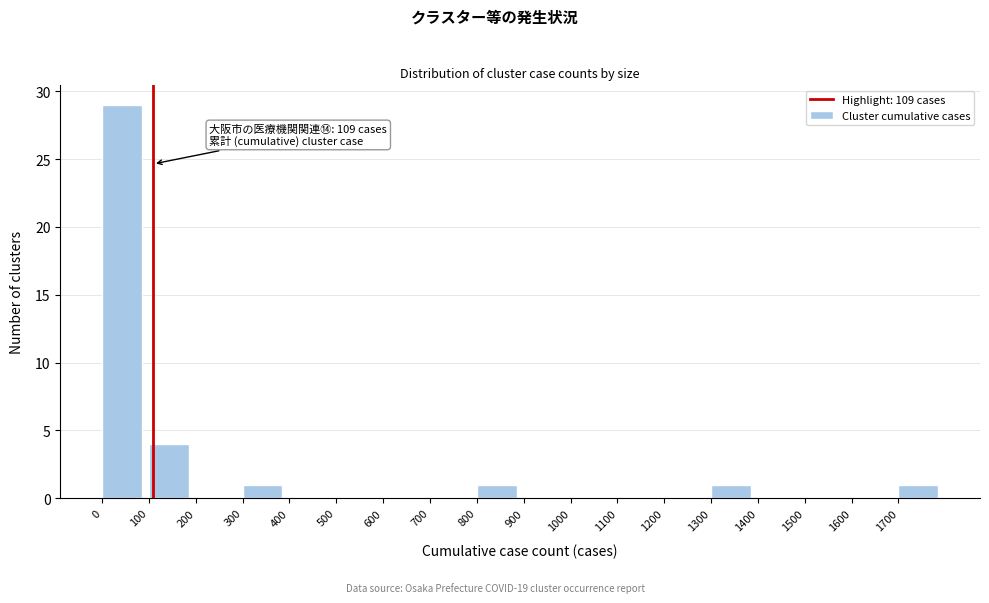

Over which range of the x-axis is the bar tallest?

0 to 100